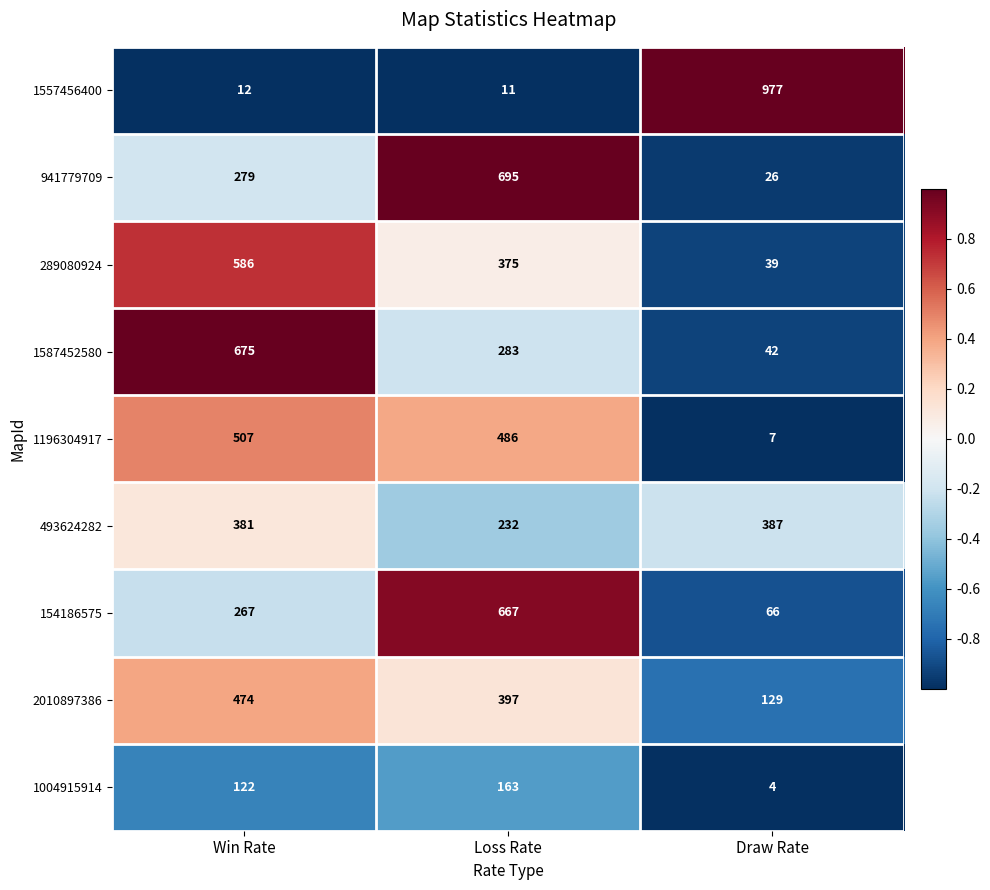

At which label is 1557456400 closest to 494?

Win Rate